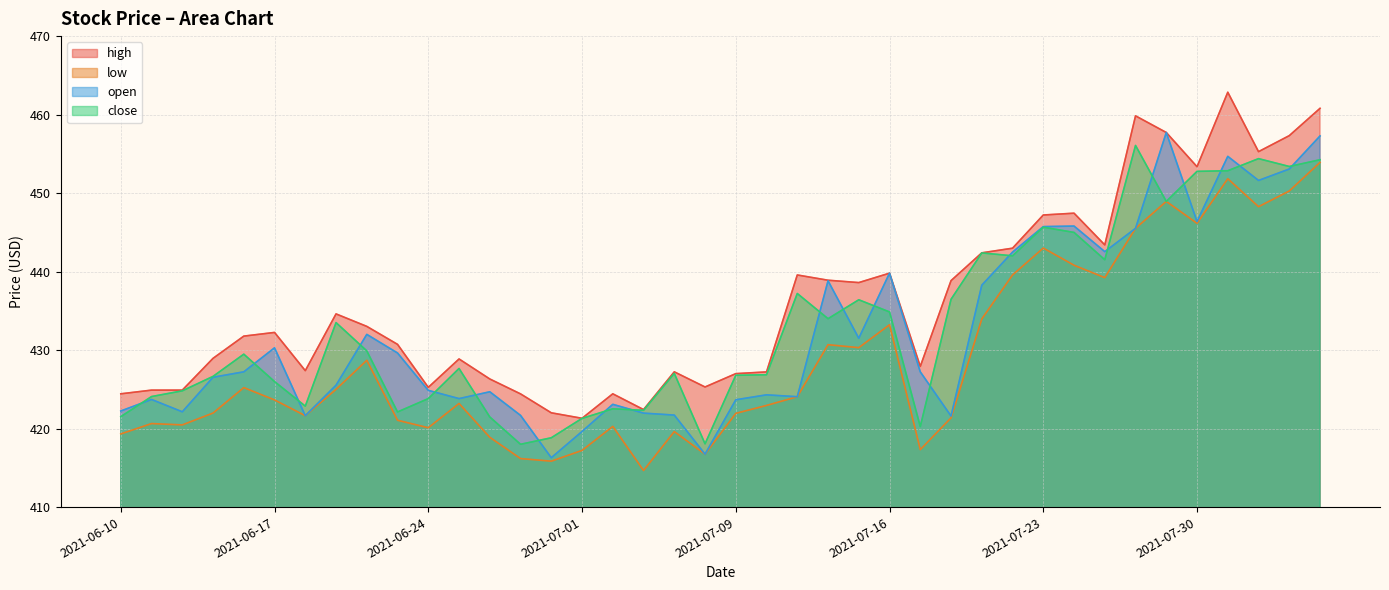

Between 2021-06-15 and 2021-07-19, which series saw the biggest shift?

close